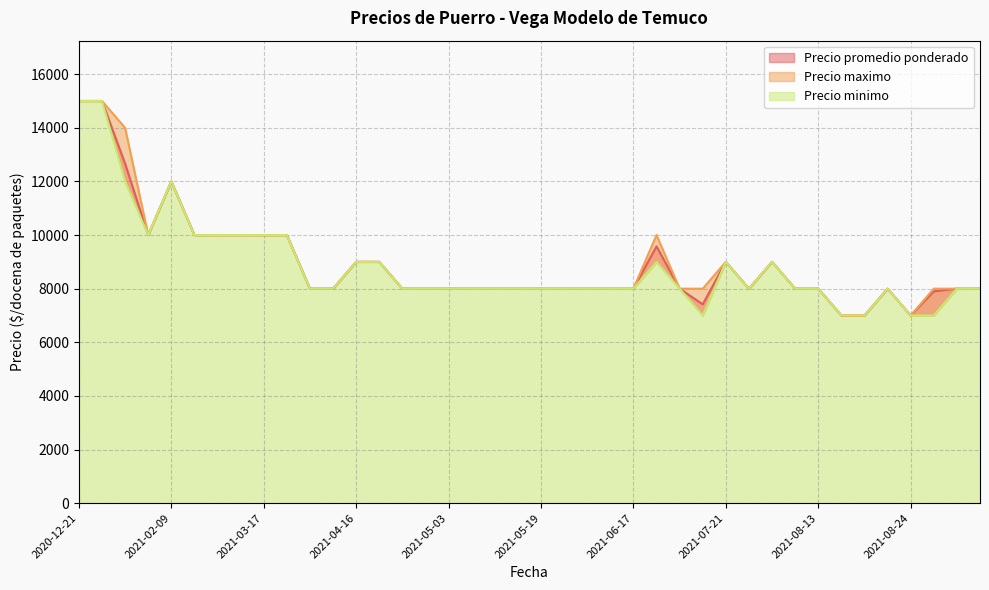

At which category is the sum across all series the highest?

2020-12-21